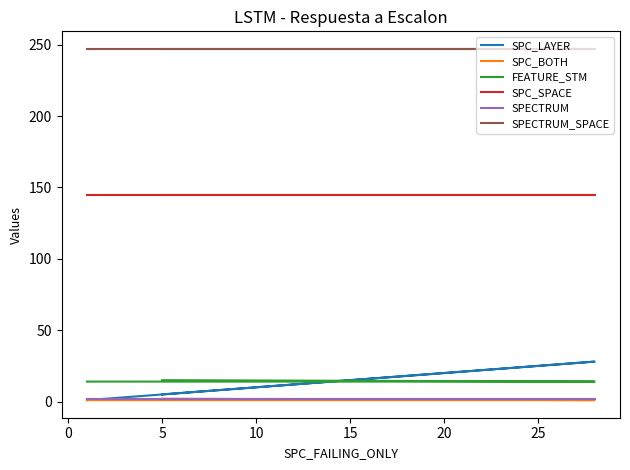

What is the greatest value displayed?

247